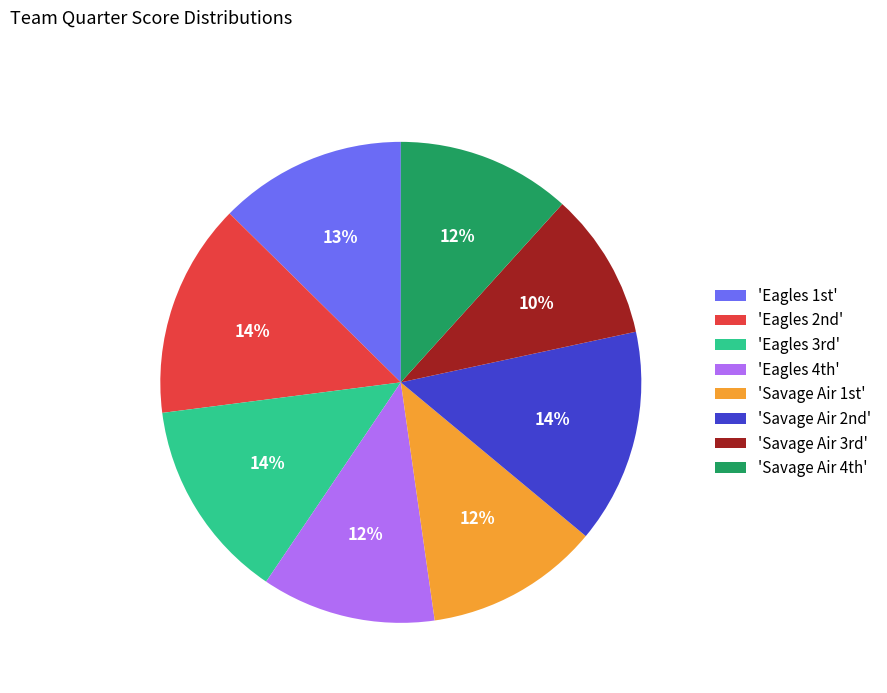

Is there any slice that represents more than half of the pie?

No